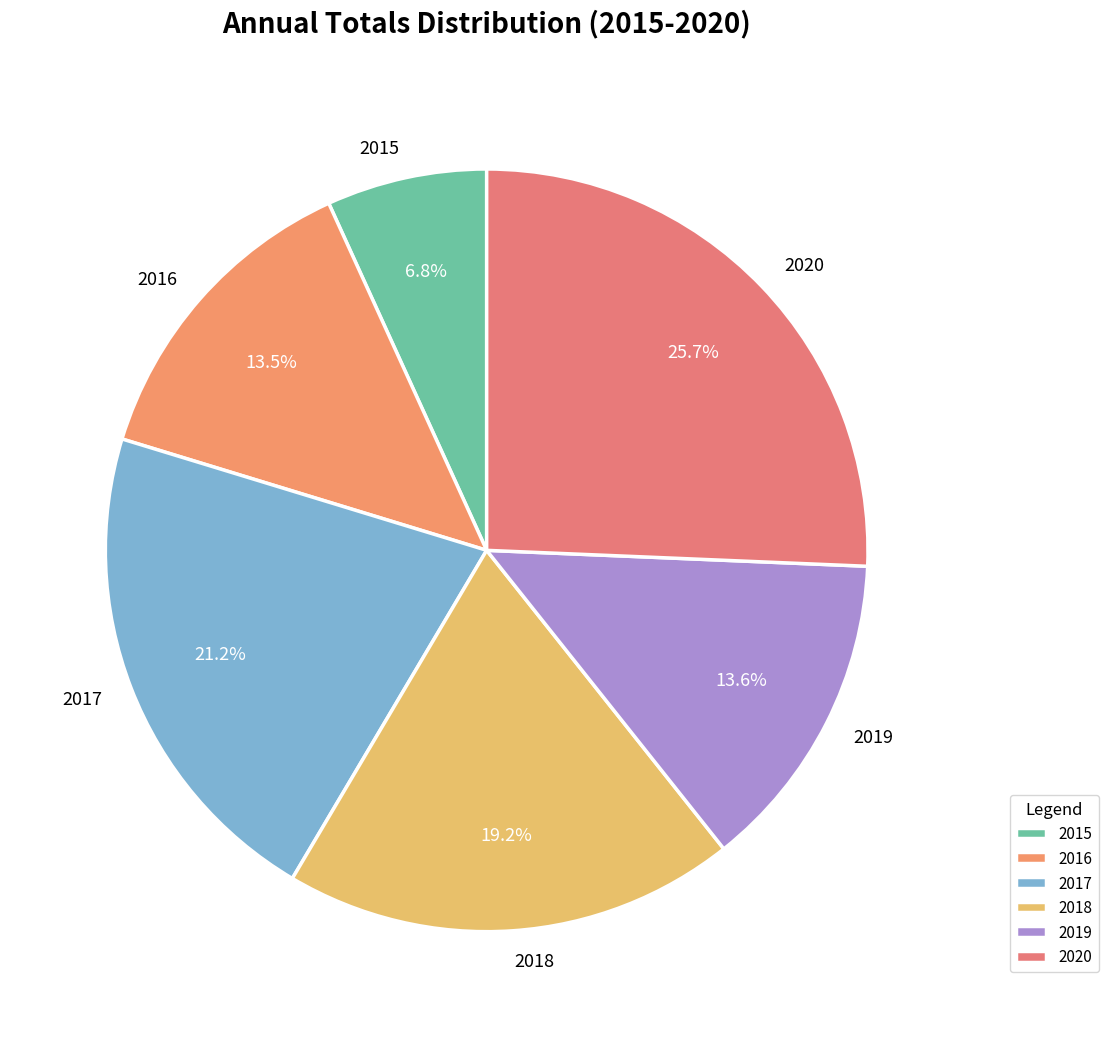

Is there any slice that represents more than half of the pie?

No